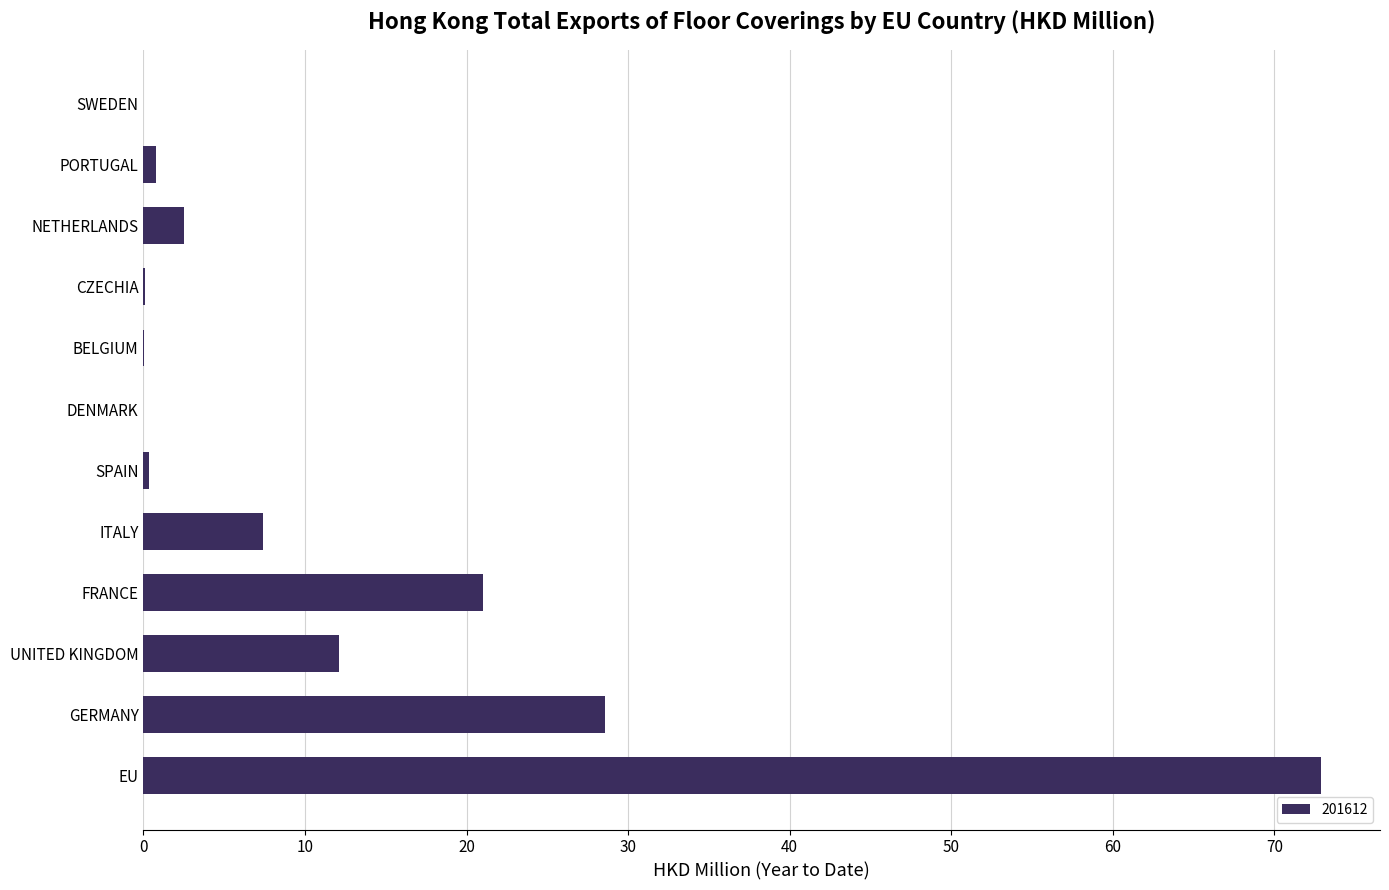

Between EU and NETHERLANDS, which is larger?

EU